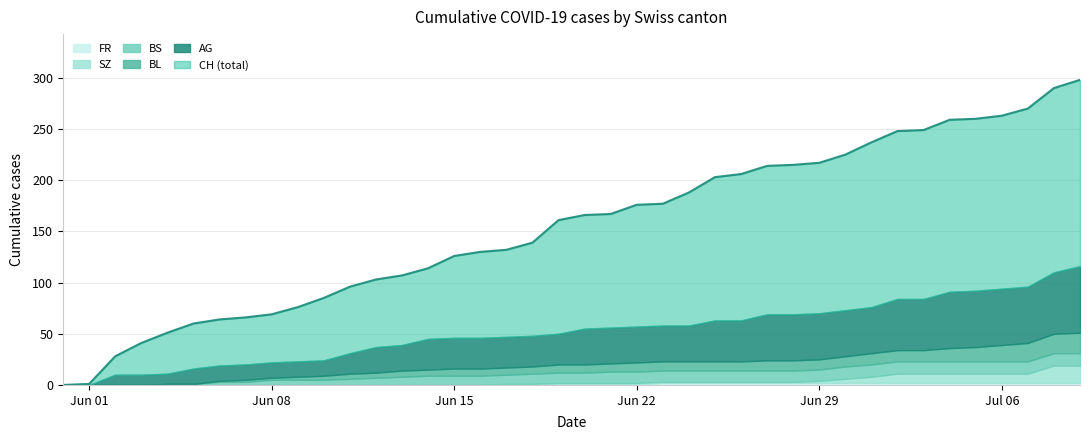

Rank the series by their maximum value, from highest to lowest.

CH, AG, BL, SZ, BS, FR